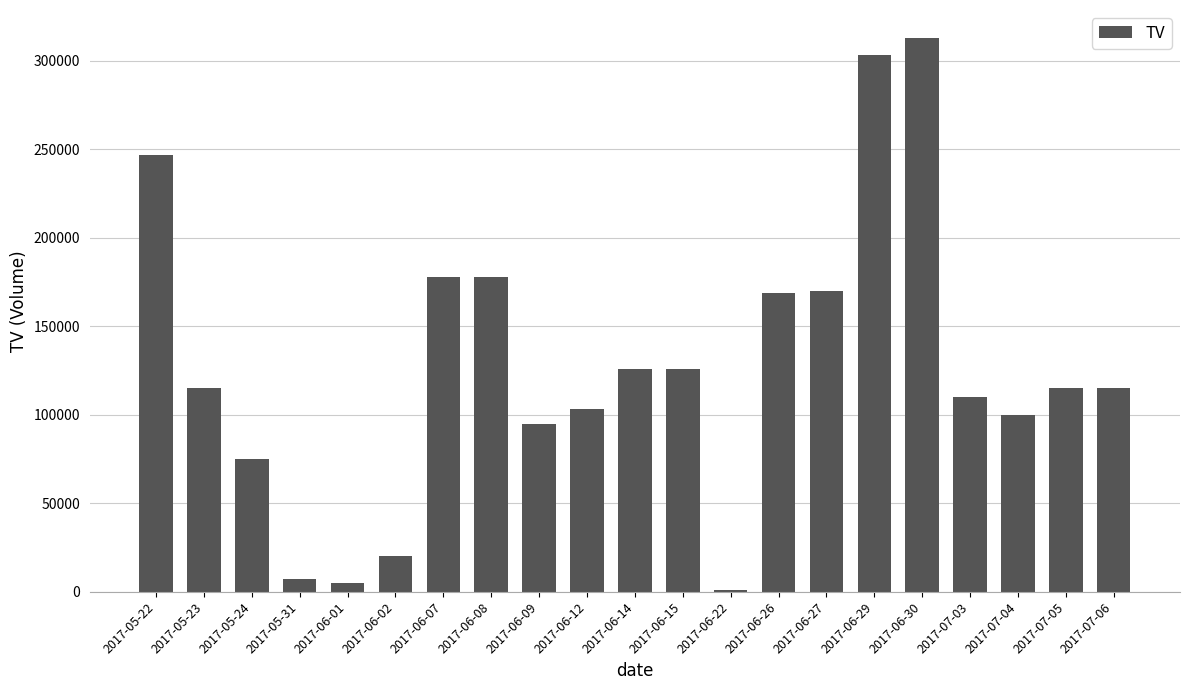

What is the label of the 16th bar from the left?

2017-06-29